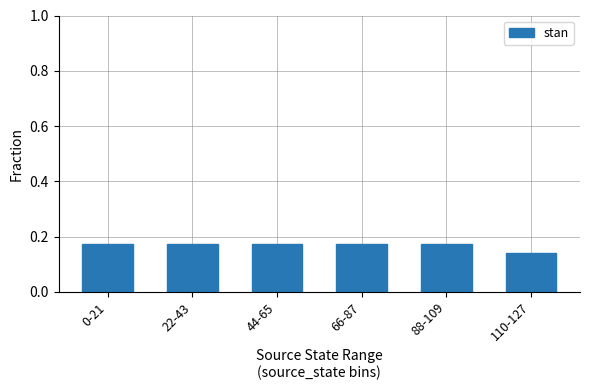

The chart shows a value of 0.1 at 88-109. True or false?

False